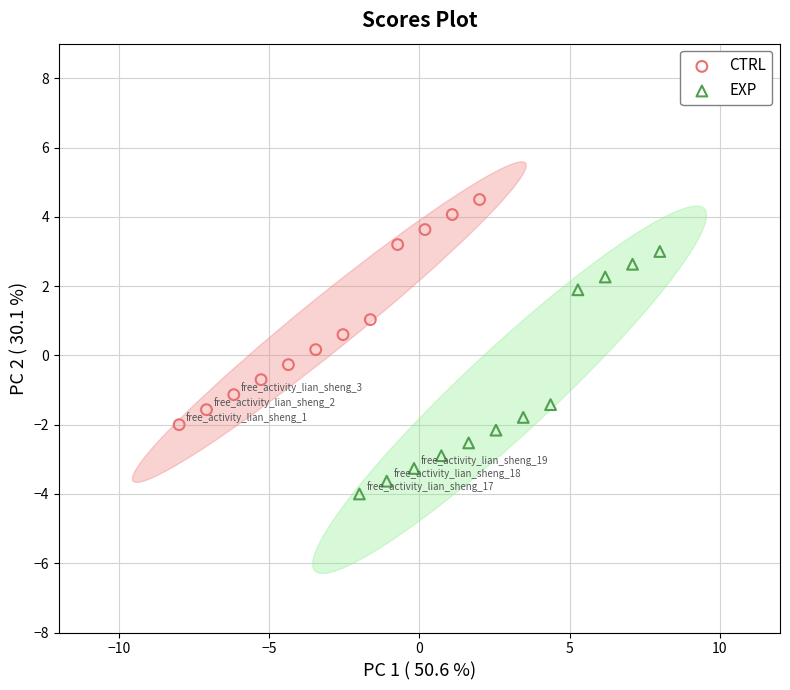

Which series has the widest spread of Y values?

EXP